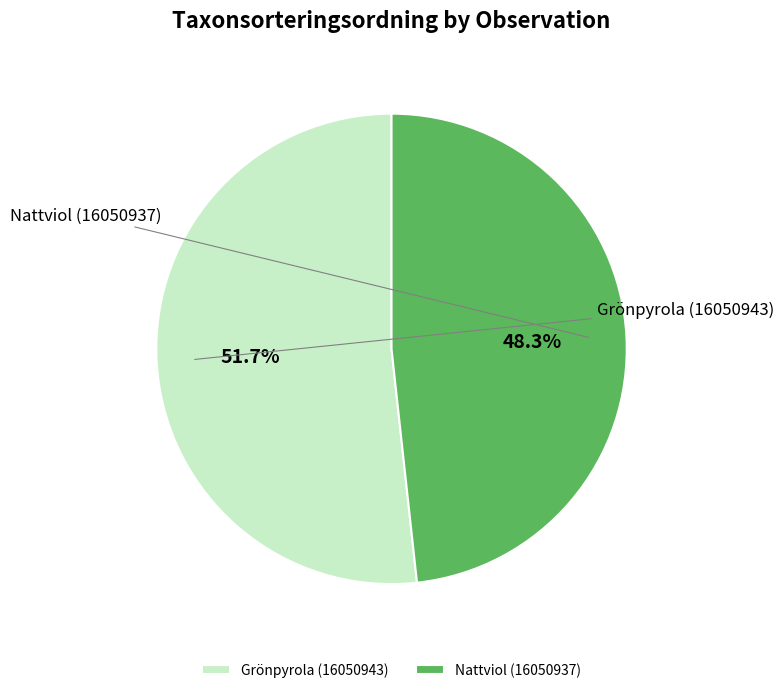

Which has a higher value, Nattviol (16050937) or Grönpyrola (16050943)?

Grönpyrola (16050943)